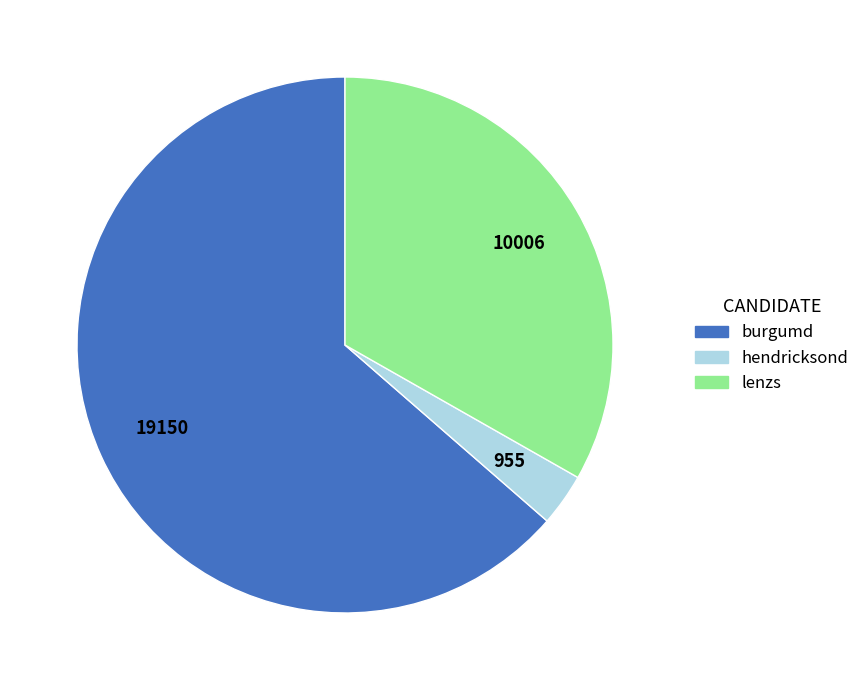

Approximately how many times larger is the value at lenzs compared to hendricksond?

10.5